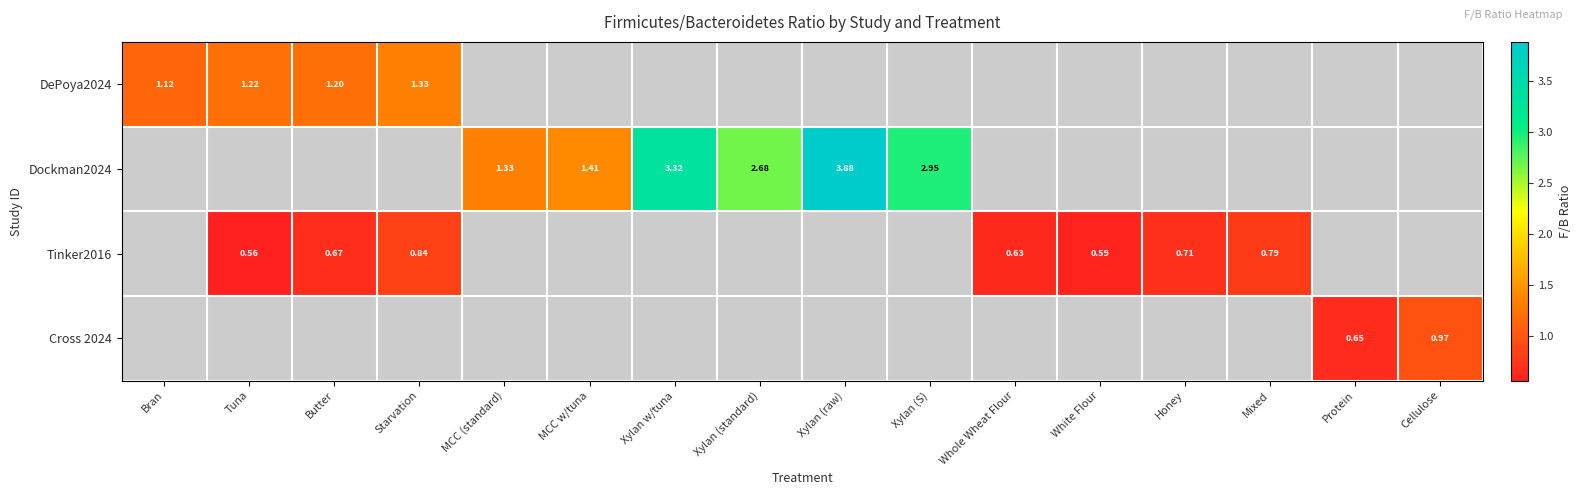

Which category has the highest value in the DePoya2024 series?

Starvation